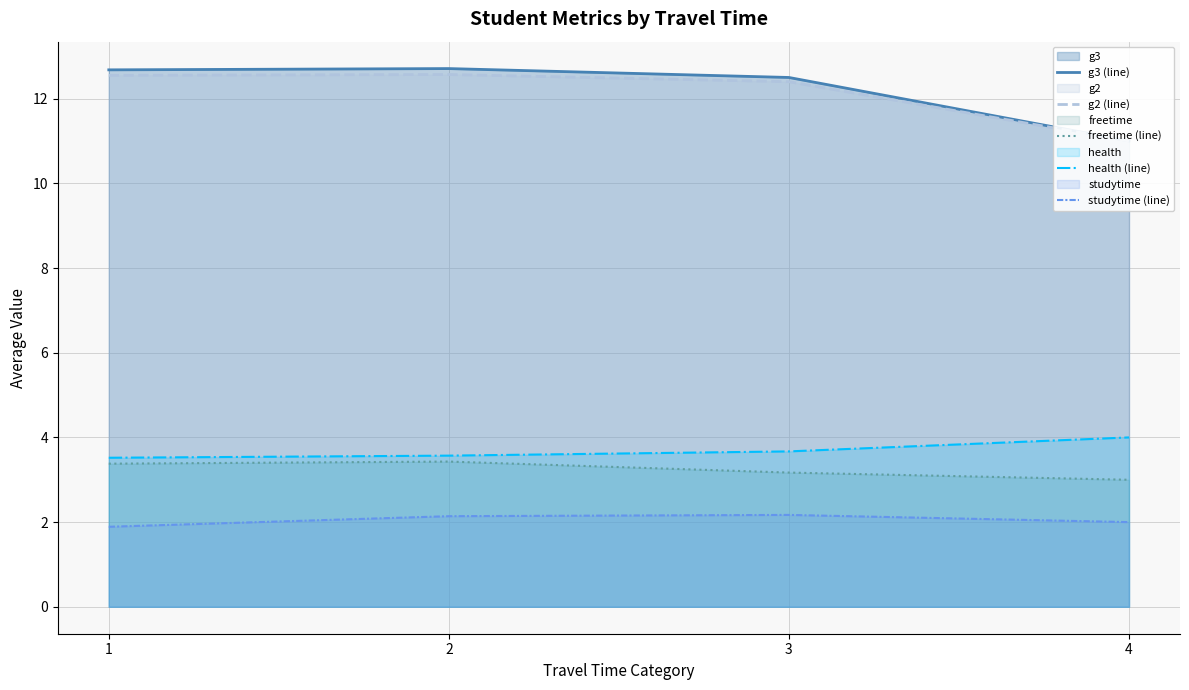

What is the total value across all series at 4?

31.0